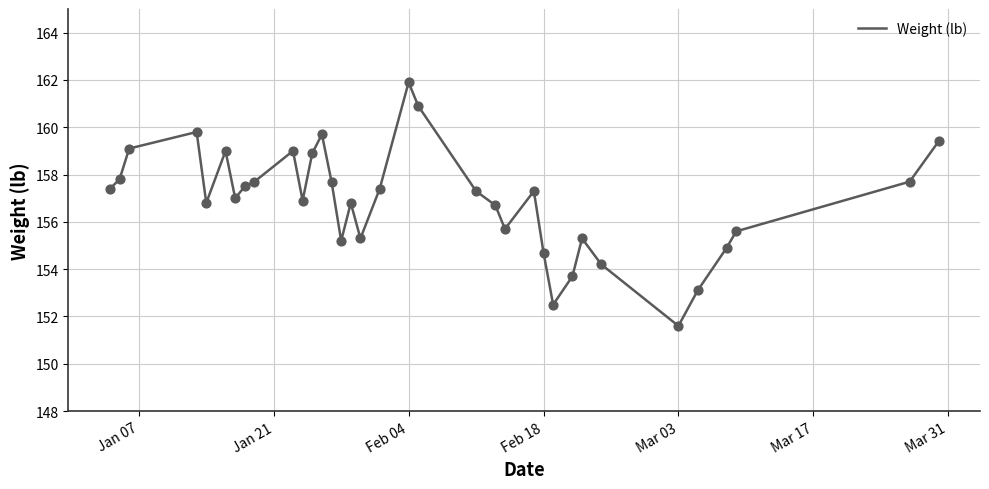

What is the difference between the maximum and minimum values?

10.3